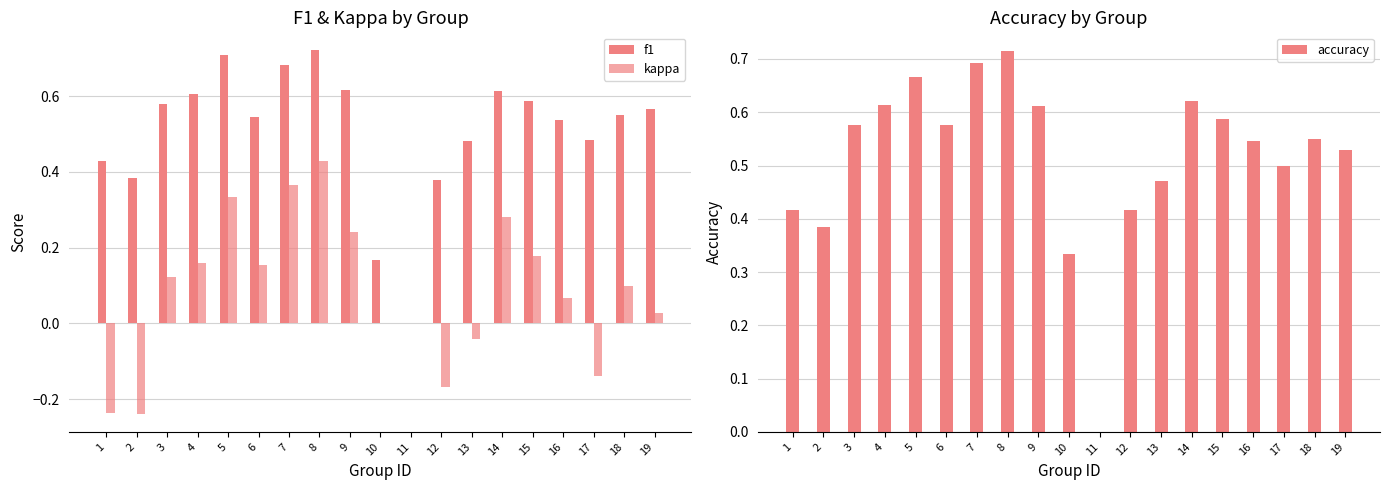

Count the f1 values in the range 0 to 1.

19